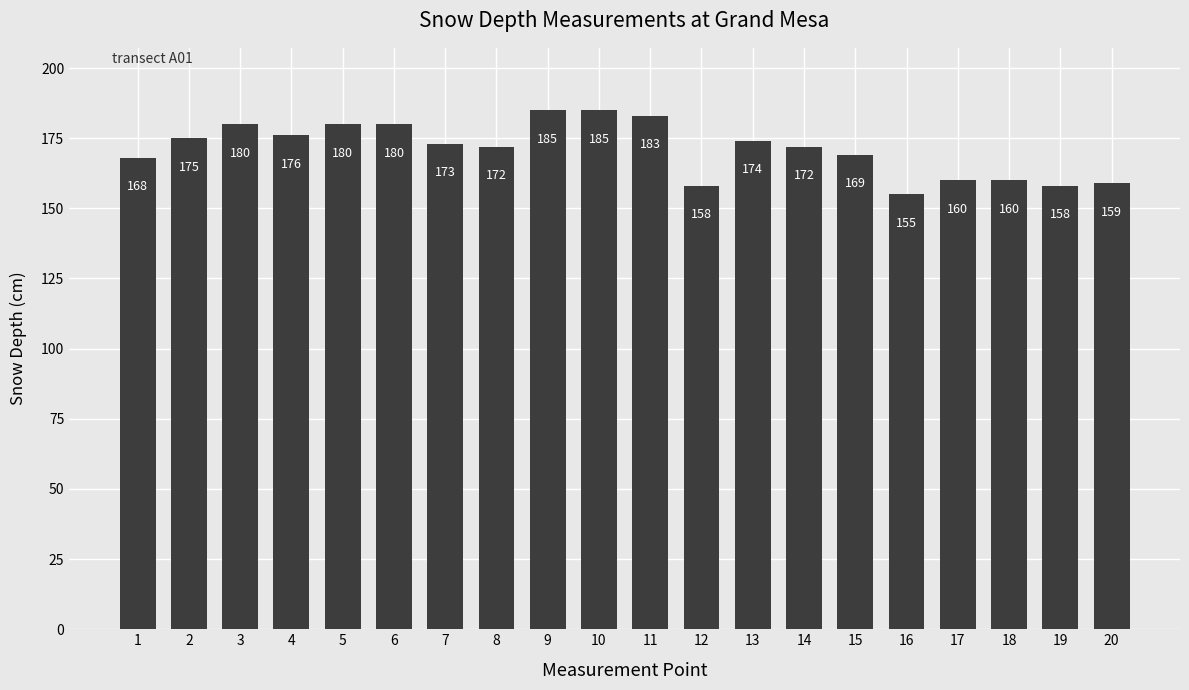

Reading left to right, transcribe all the data shown in this chart.

1=168	2=175	3=180	4=176	5=180	6=180	7=173	8=172	9=185	10=185	11=183	12=158	13=174	14=172	15=169	16=155	17=160	18=160	19=158	20=159